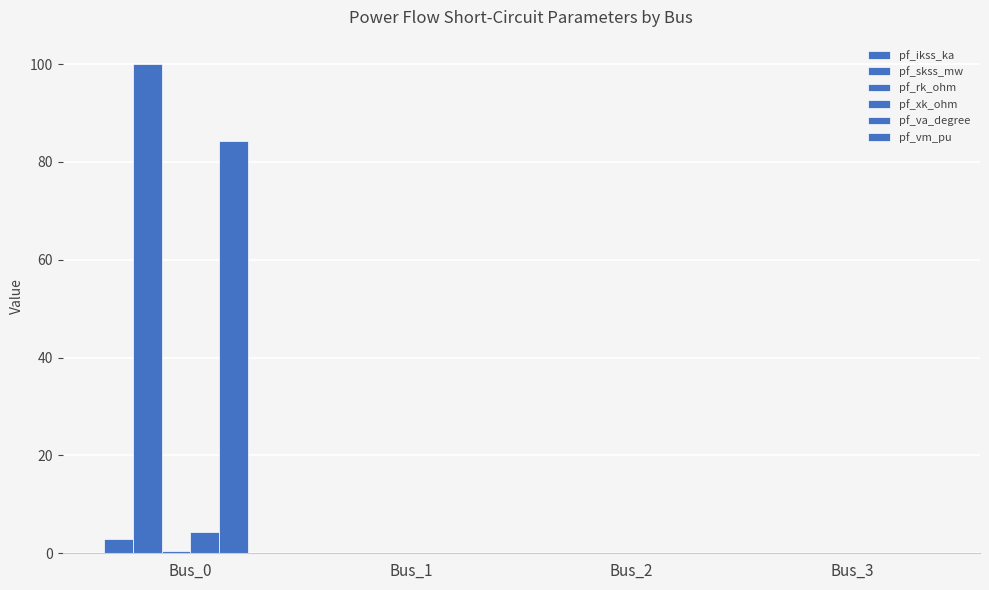

Which series has the widest spread of values?

pf_skss_mw